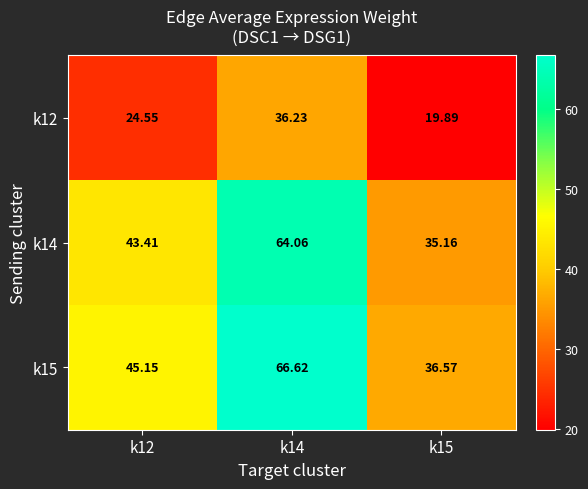

How many data points in k12 are less than 24?

1